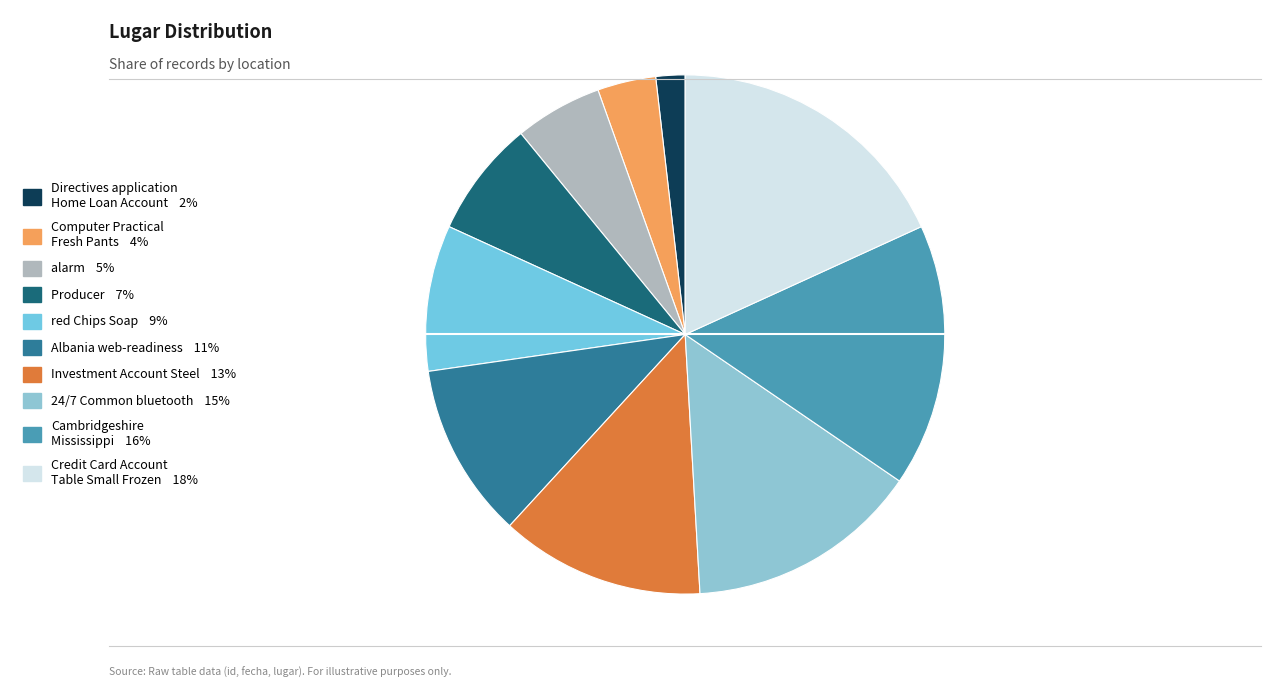

Approximately how many times larger is the value at Producer compared to Directives application Home Loan Account?

4.0